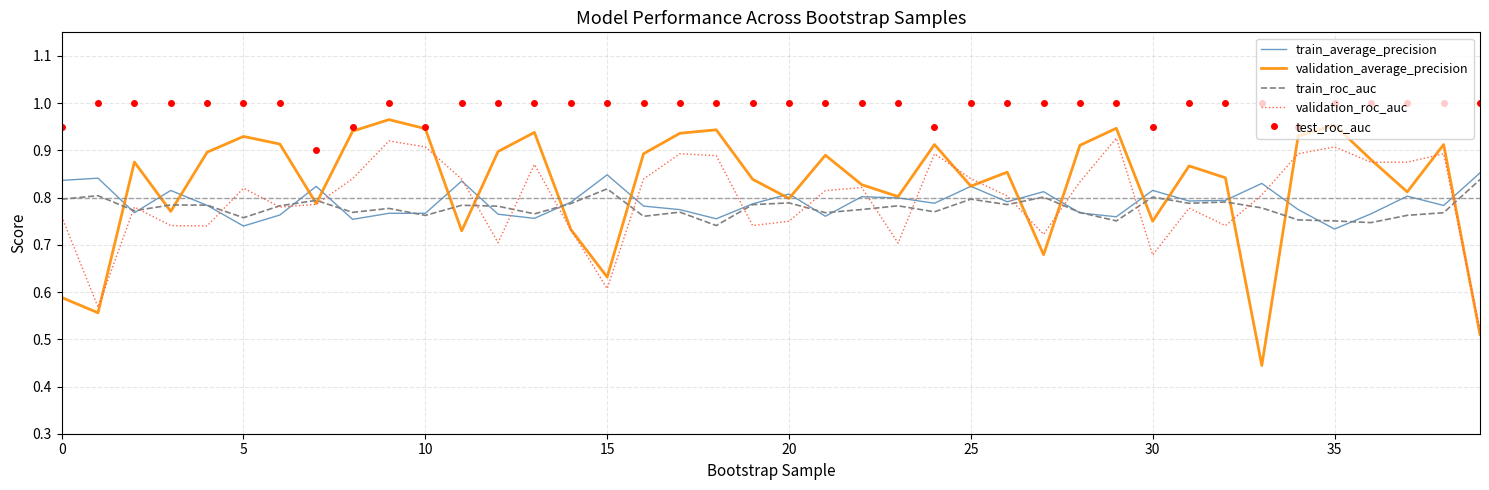

What are all the series names shown in the legend?

train_average_precision, validation_average_precision, train_roc_auc, validation_roc_auc, test_roc_auc